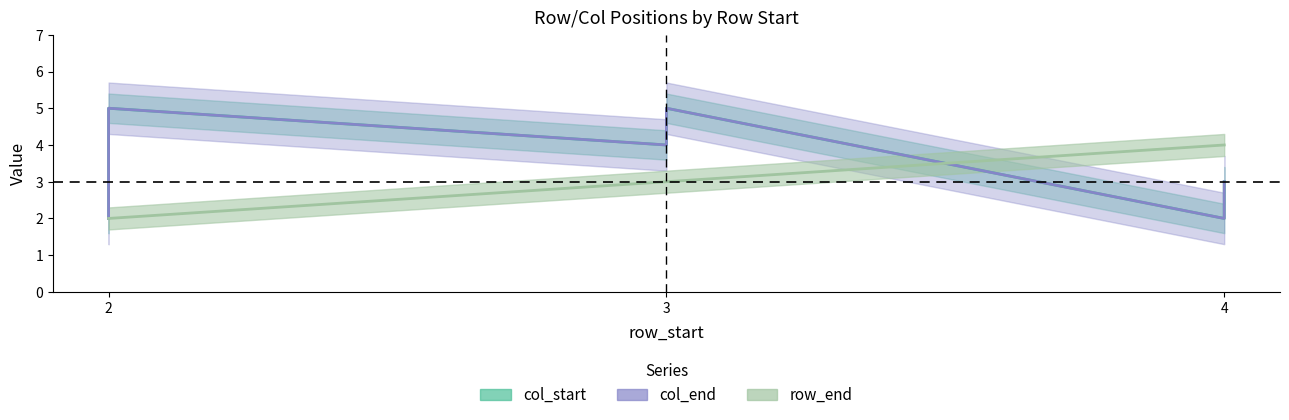

What is the total value across all series at 2?

6